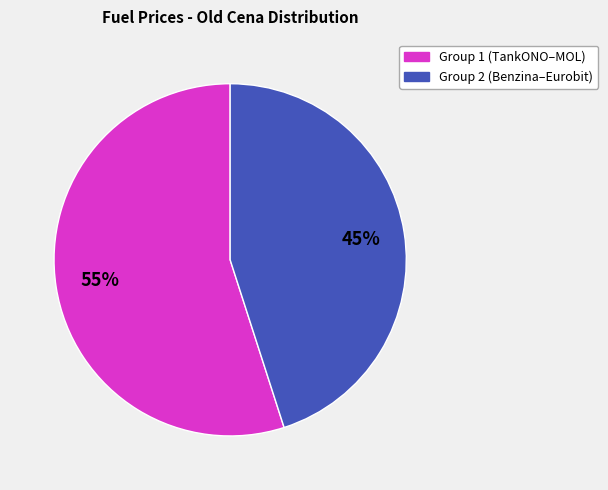

To the nearest percent, what is the difference between the largest and smallest slice percentages?

10%